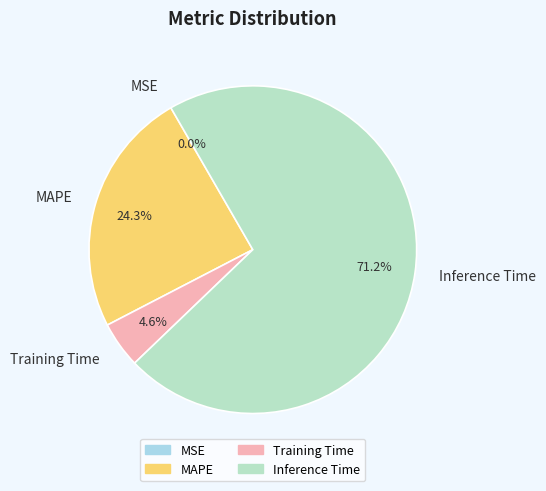

Which has a higher value, Training Time or MAPE?

MAPE